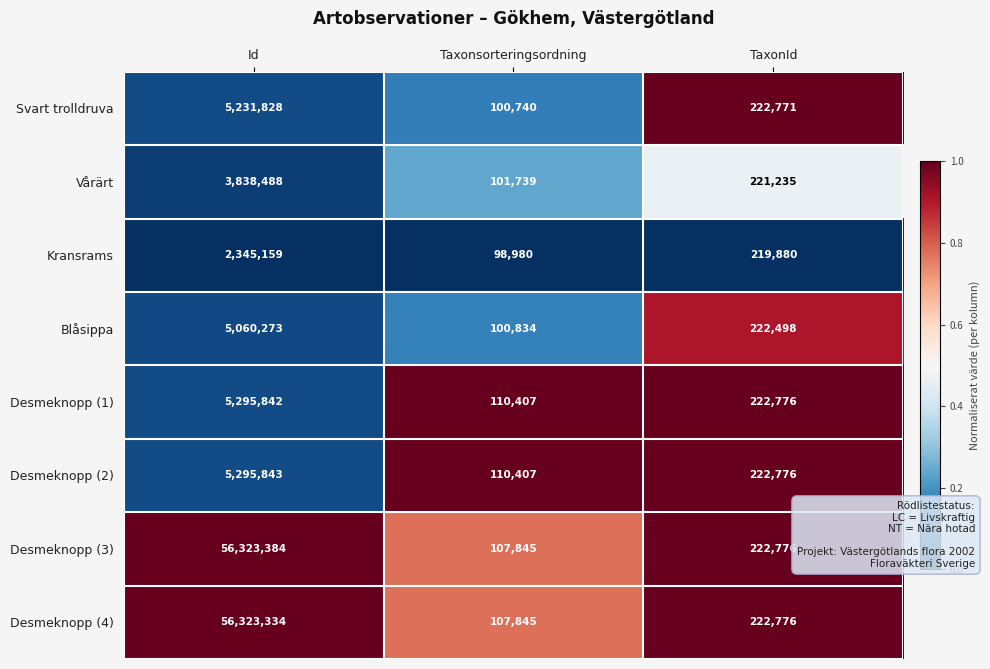

Is it true that Desmeknopp (2) equals 110407 at Taxonsorteringsordning?

True